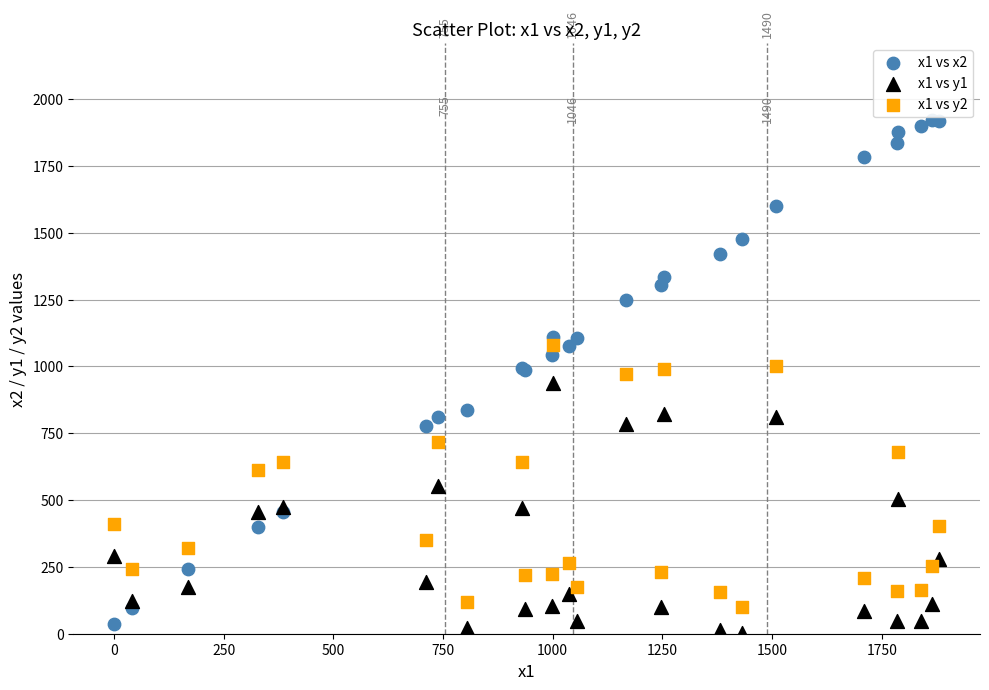

Which series has the widest spread of Y values?

x1 vs x2